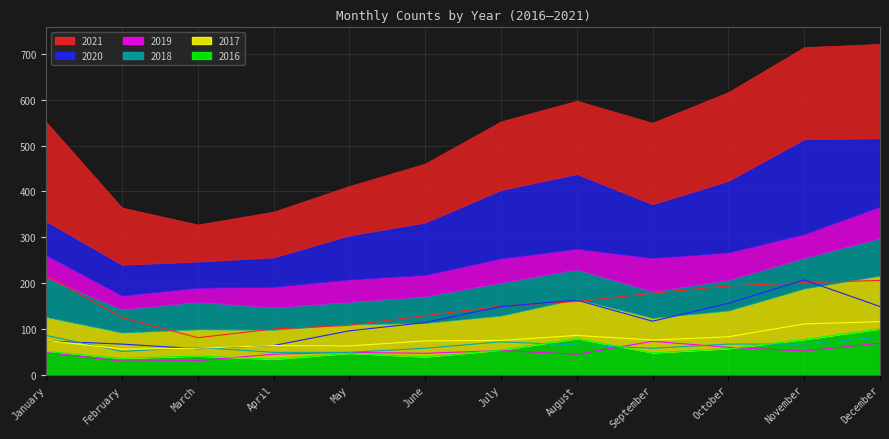

Reading right to left, list all the values displayed in this chart.

2021: December=206	November=201	October=194	September=178	August=160	July=150	June=129	May=108	April=100	March=81	February=125	January=217
2020: December=149	November=207	October=156	September=117	August=163	July=149	June=114	May=96	April=64	March=57	February=67	January=74
2019: December=69	November=52	October=60	September=73	August=45	July=53	June=47	May=49	April=45	March=31	February=30	January=49
2018: December=82	November=67	October=67	September=58	August=65	July=72	June=58	May=49	April=49	March=60	February=51	January=86
2017: December=116	November=111	October=83	September=76	August=86	July=75	June=74	May=63	April=64	March=58	February=56	January=75
2016: December=100	November=77	October=57	September=48	August=79	July=54	June=39	May=47	April=34	March=41	February=36	January=51